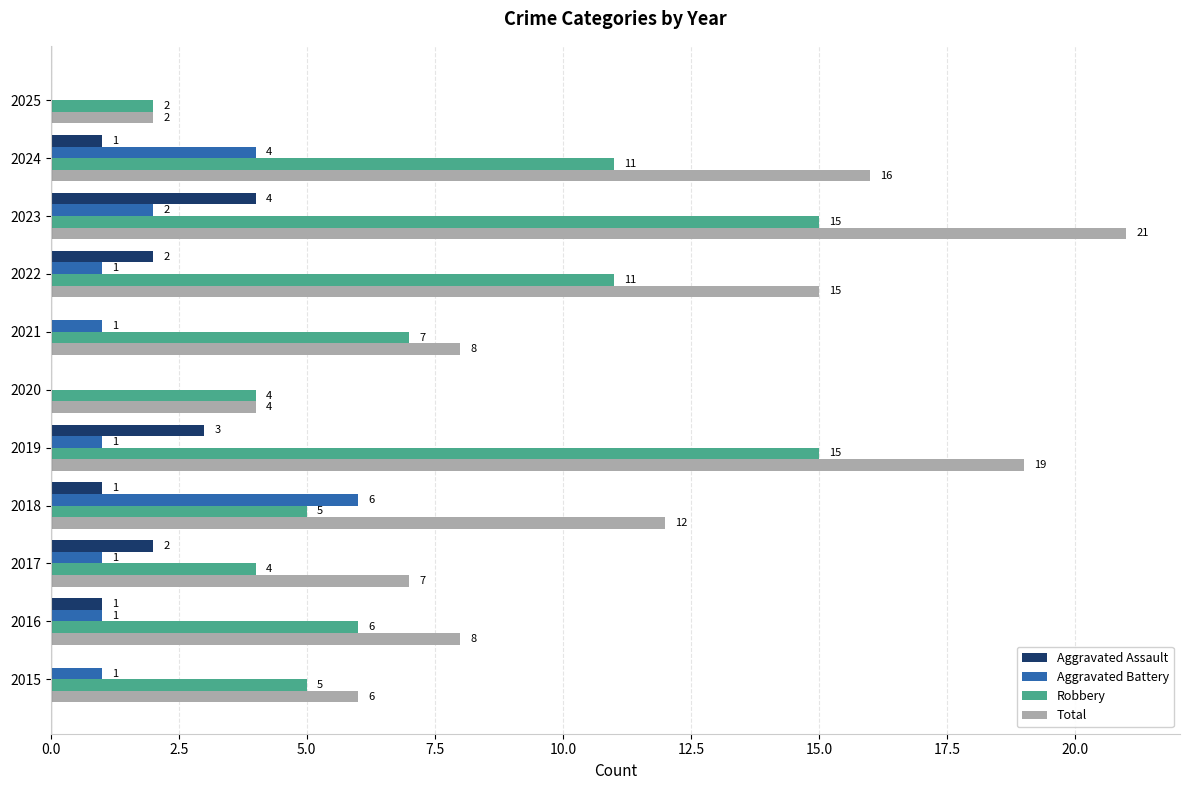

Which category has the highest value in the Aggravated Battery series?

2018